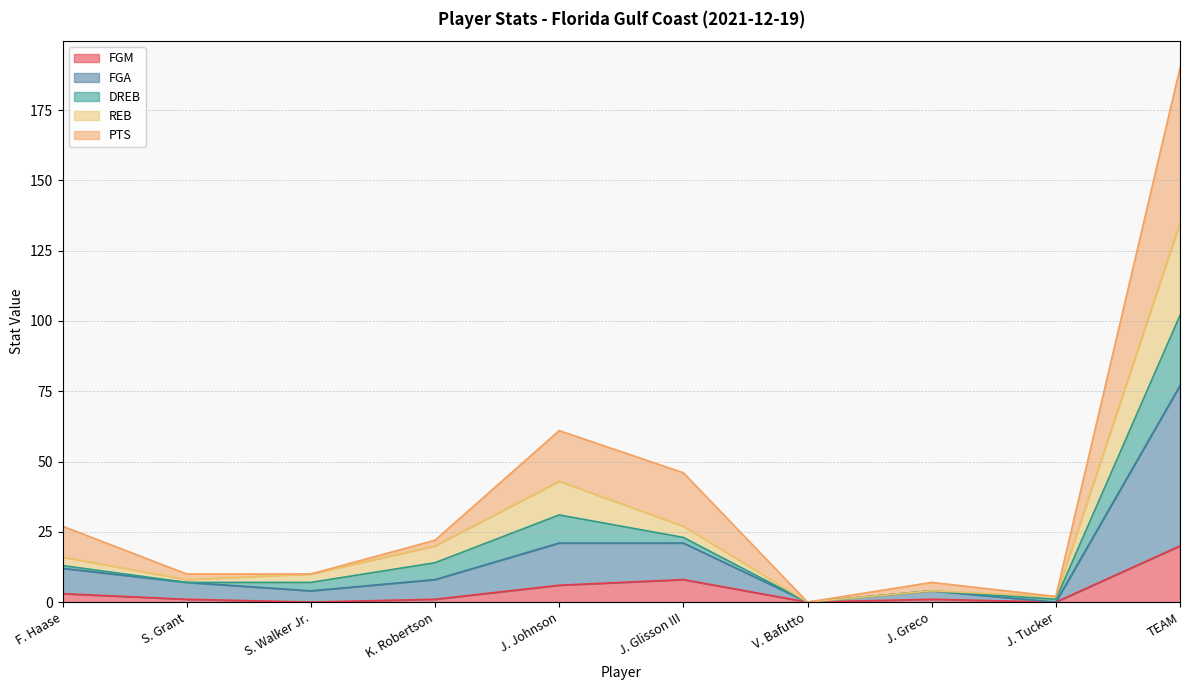

What is the maximum value for FGM?

20